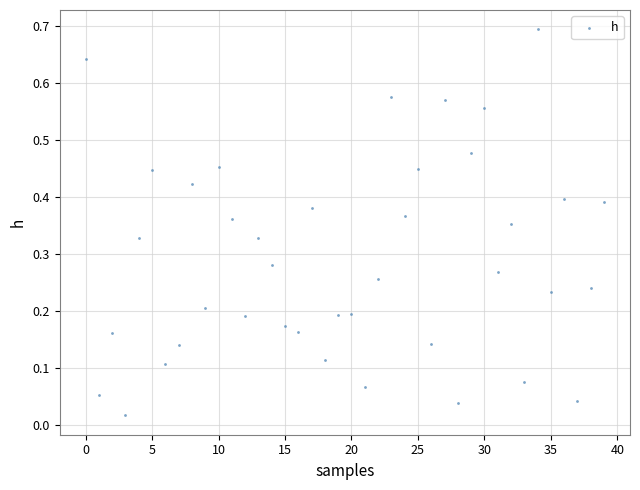

What is the range of Y values (max minus min)?

0.7